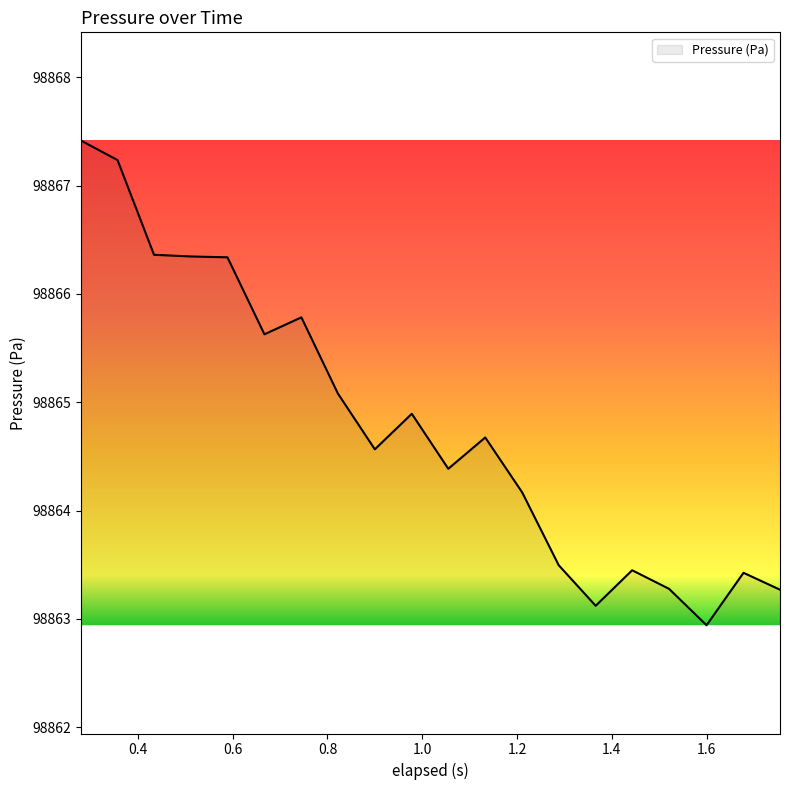

What is the maximum value shown in the chart?

98867.4